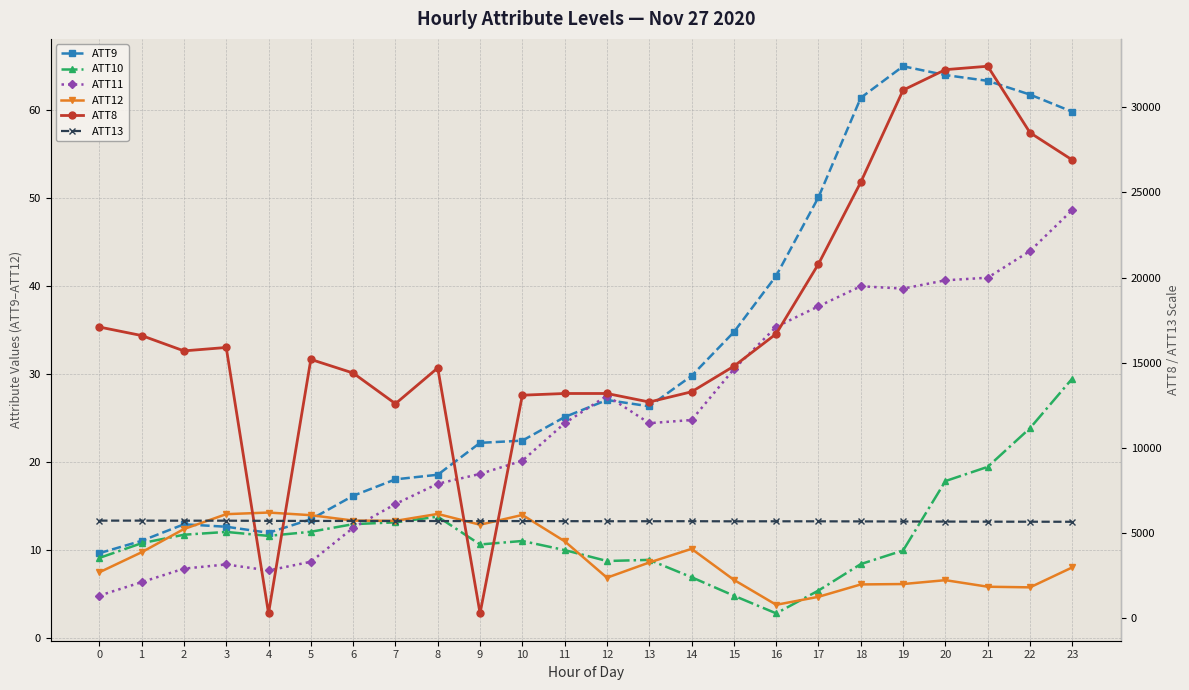

What is the value of the ATT10 point at the 20th from the left?

9.9